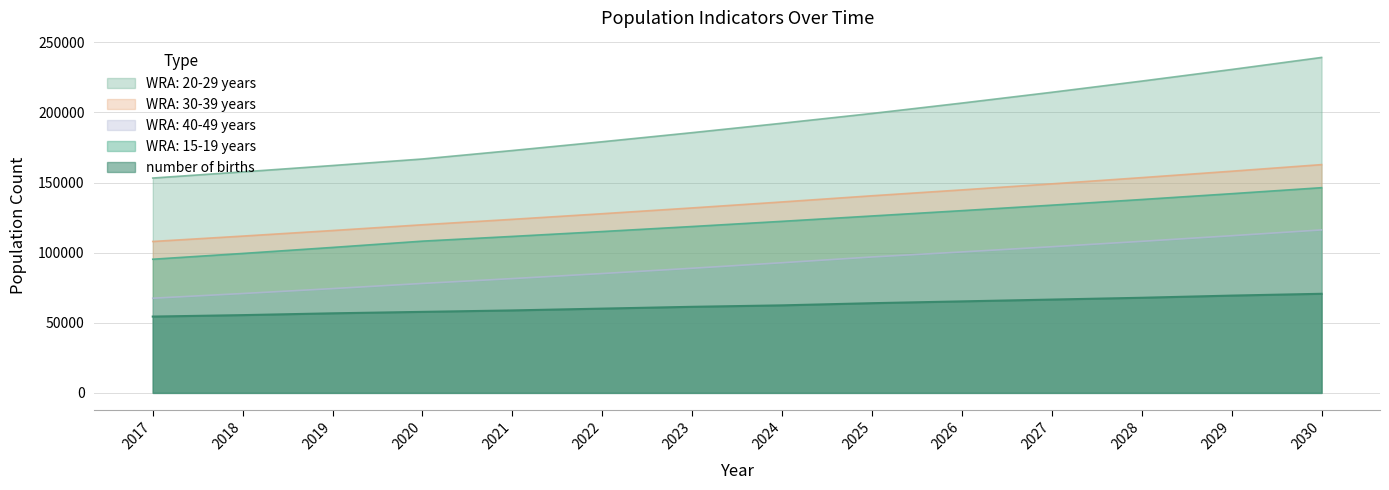

List the series in order of their peak value, lowest first.

number of births, WRA: 40-49 years, WRA: 15-19 years, WRA: 30-39 years, WRA: 20-29 years